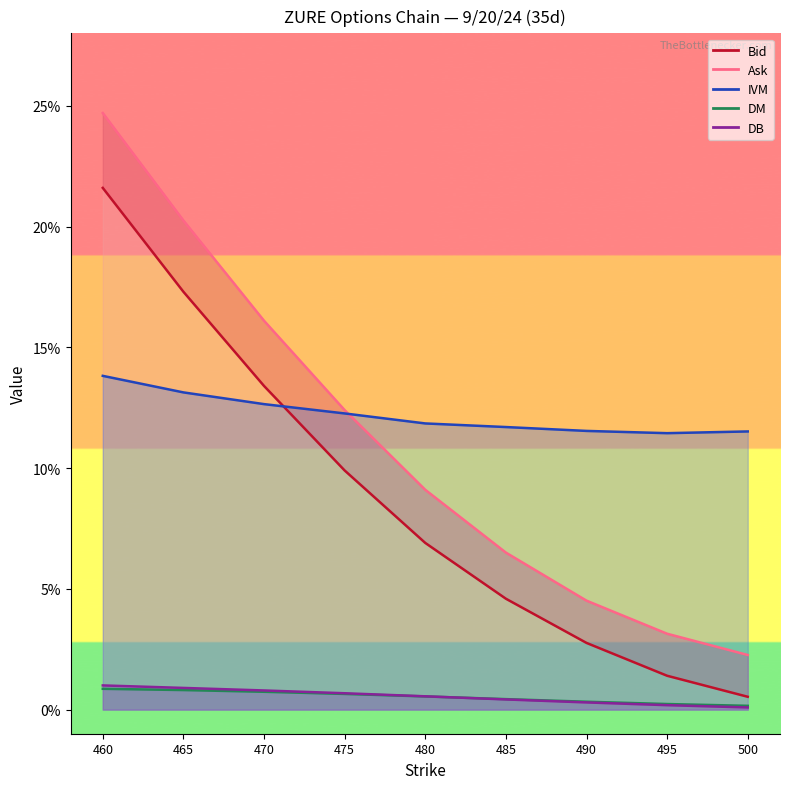

What is the greatest value displayed?

24.7